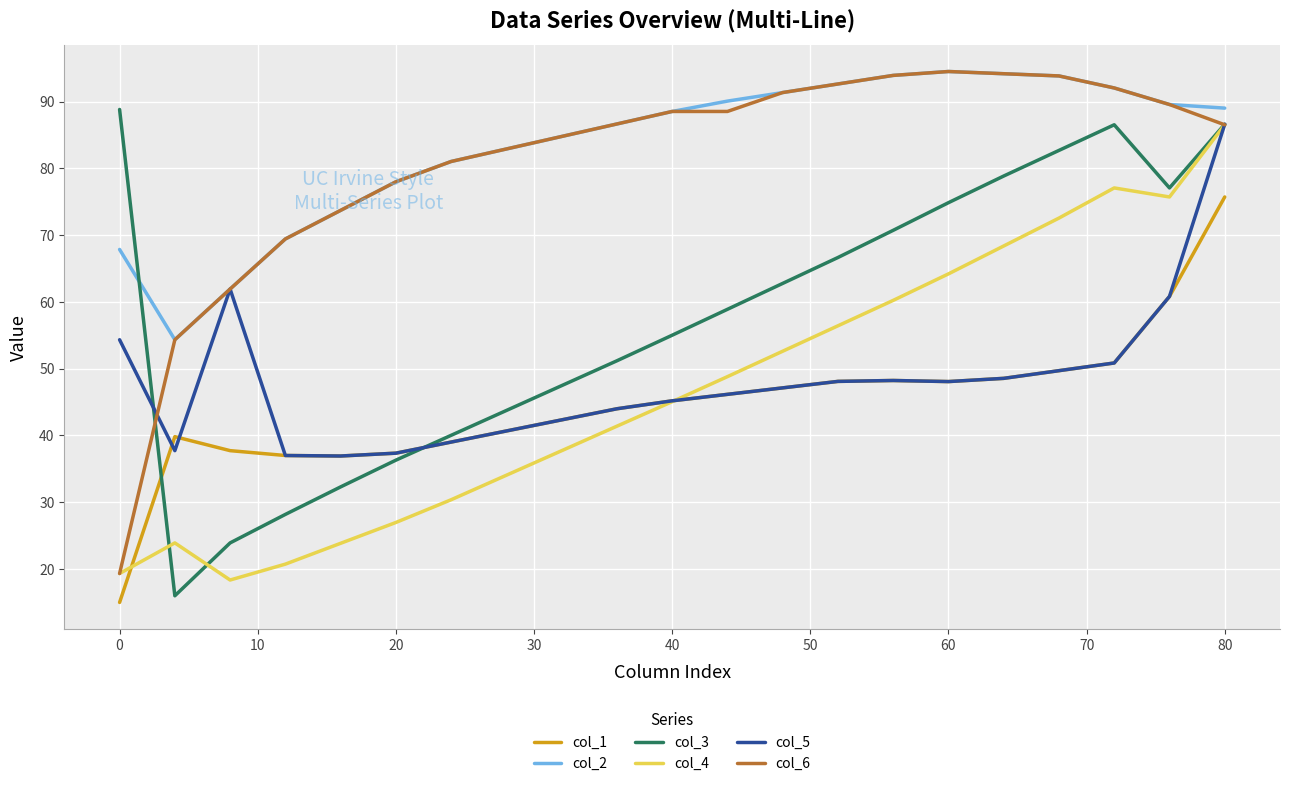

What is the highest value of the col_4 series?

86.5